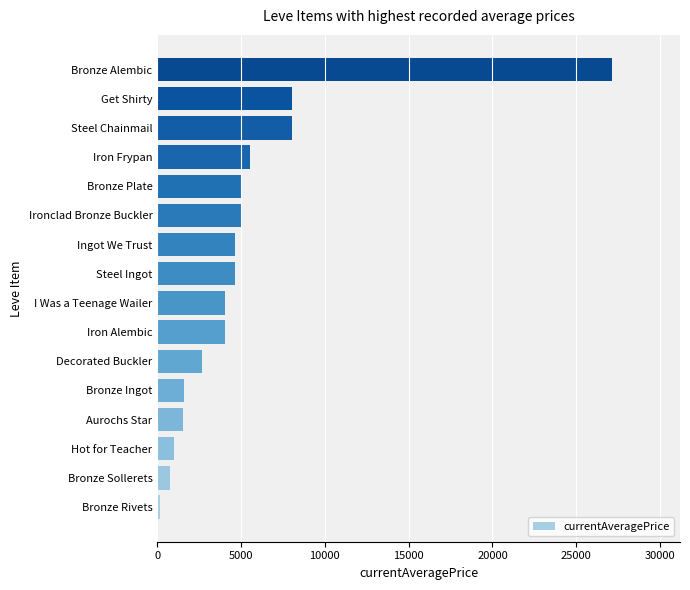

What is the change in value from Ironclad Bronze Buckler to Get Shirty?

+3045.2